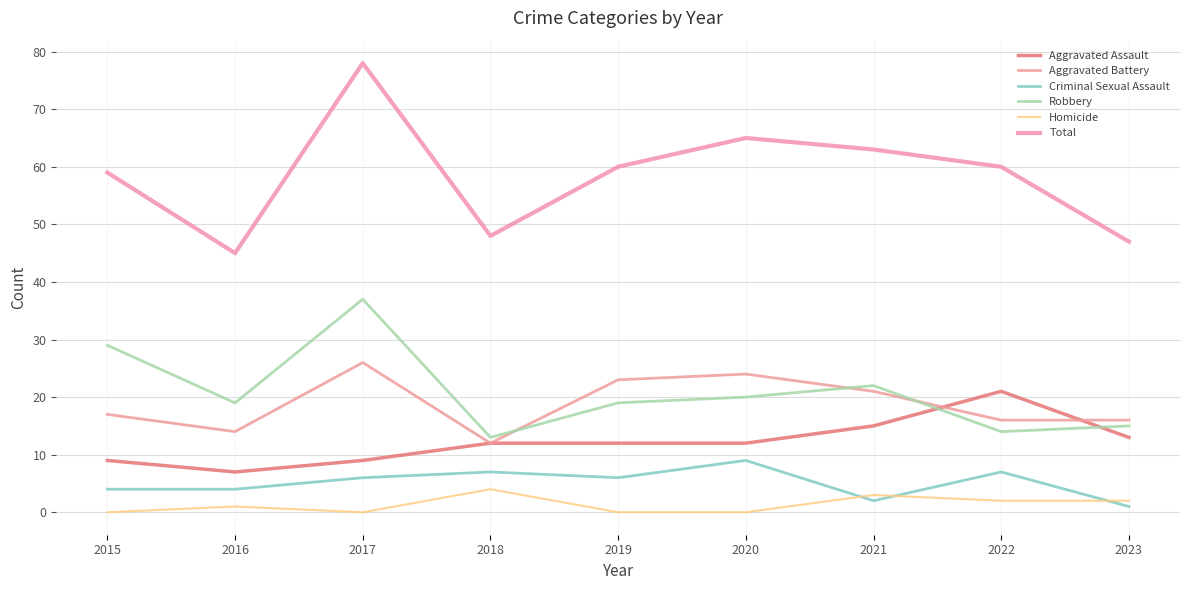

How many lines are shown in the chart?

6